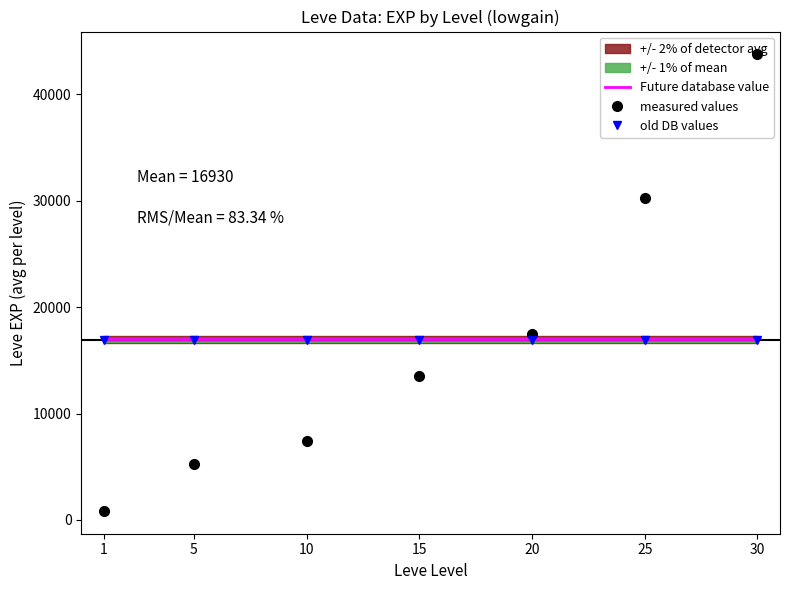

List the series in order of their peak value, highest first.

measured values, Future database value, old DB values